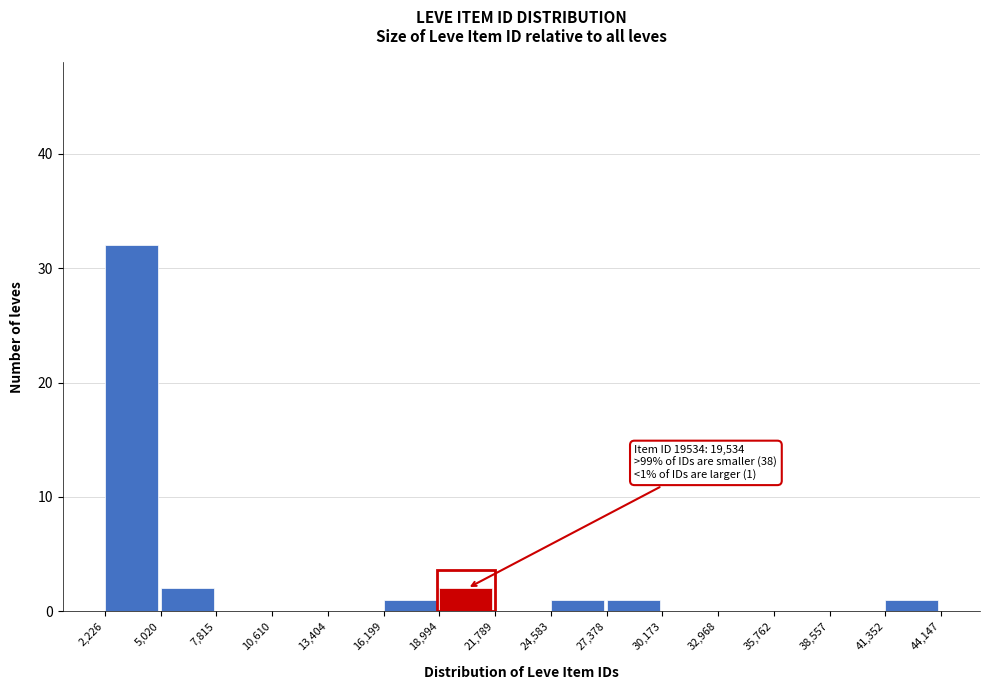

Which range on the x-axis has the tallest bar?

2,226 to 5,020